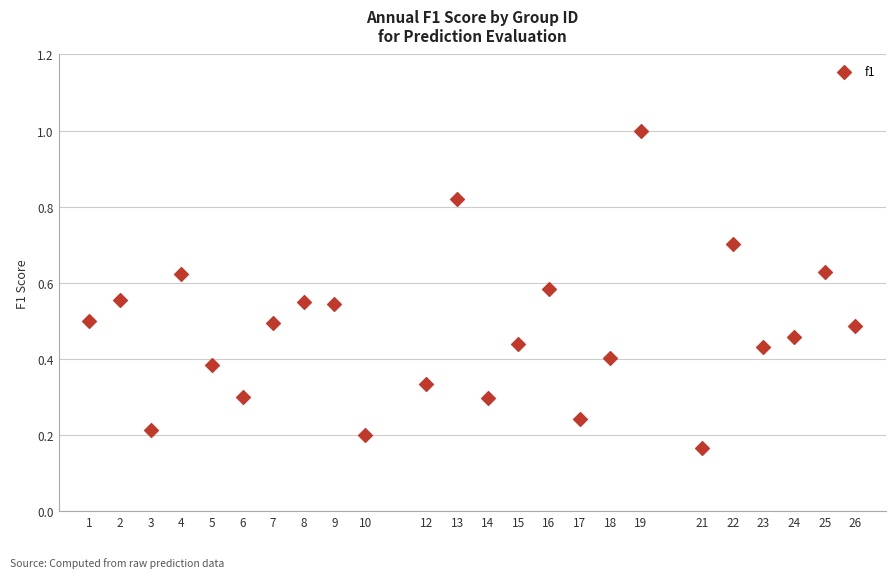

What is the range of X values (max minus min)?

25.0